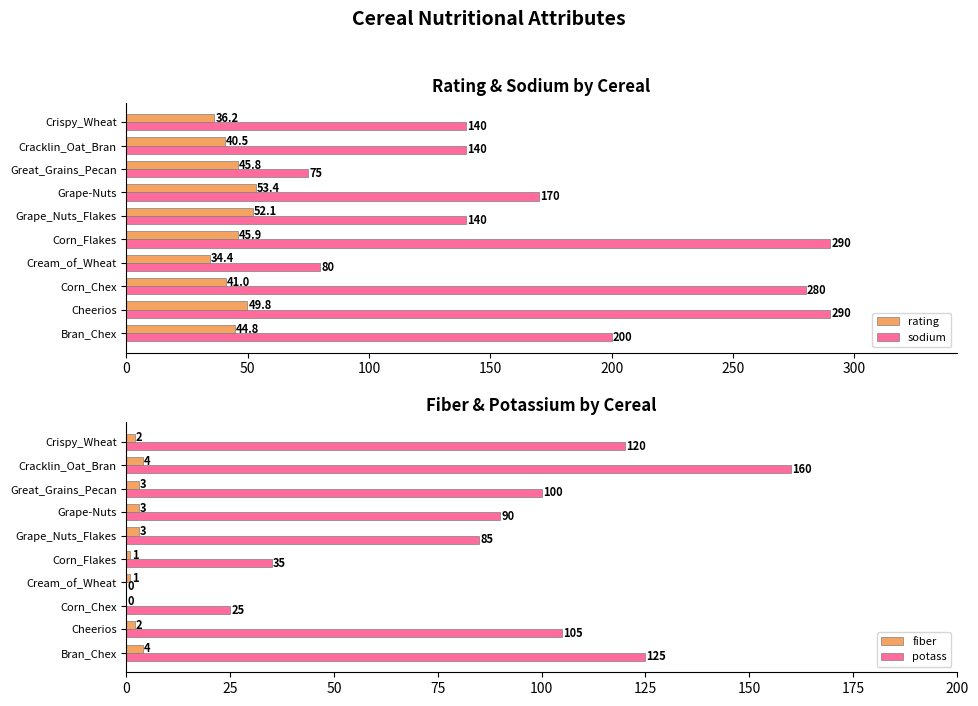

Reading left to right, extract all data points from this chart.

rating: 44.8	49.8	41.0	34.4	45.9	52.1	53.4	45.8	40.5	36.2
sodium: 200.0	290.0	280.0	80.0	290.0	140.0	170.0	75.0	140.0	140.0
fiber: 4.0	2.0	0.0	1.0	1.0	3.0	3.0	3.0	4.0	2.0
potass: 125.0	105.0	25.0	0.0	35.0	85.0	90.0	100.0	160.0	120.0